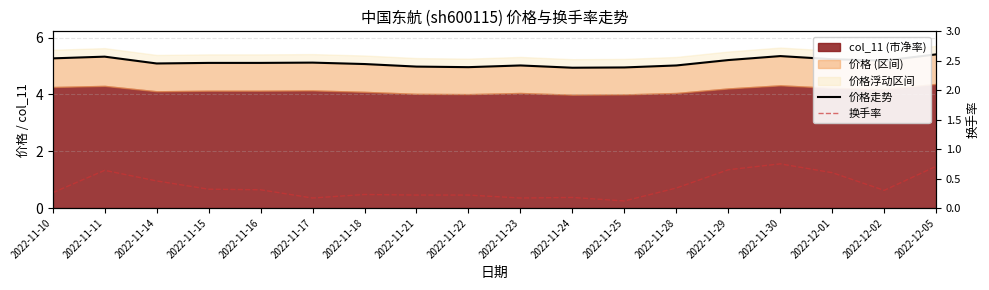

What is the total value across all series at 2022-11-29?

5.9